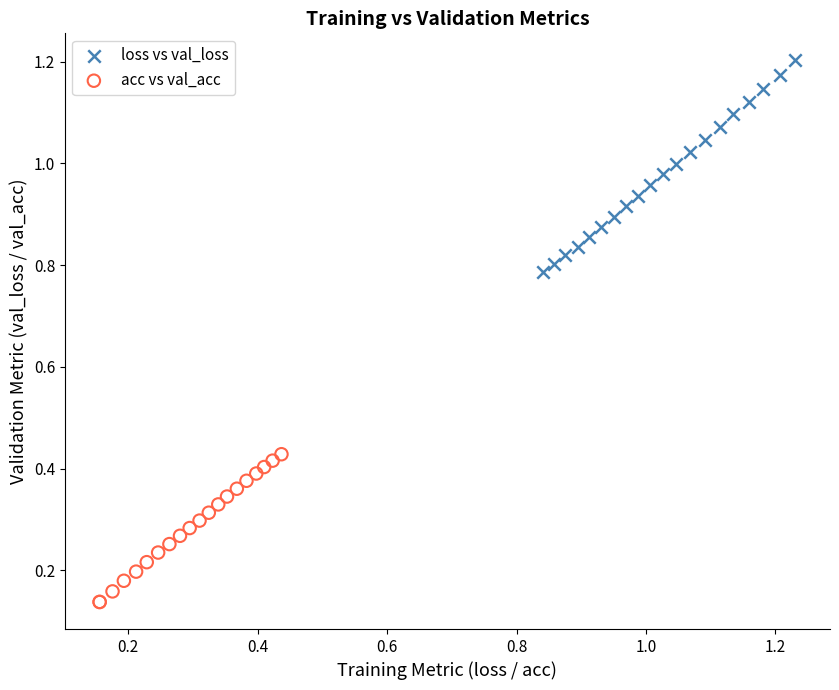

Which series reaches the minimum Y coordinate?

acc vs val_acc